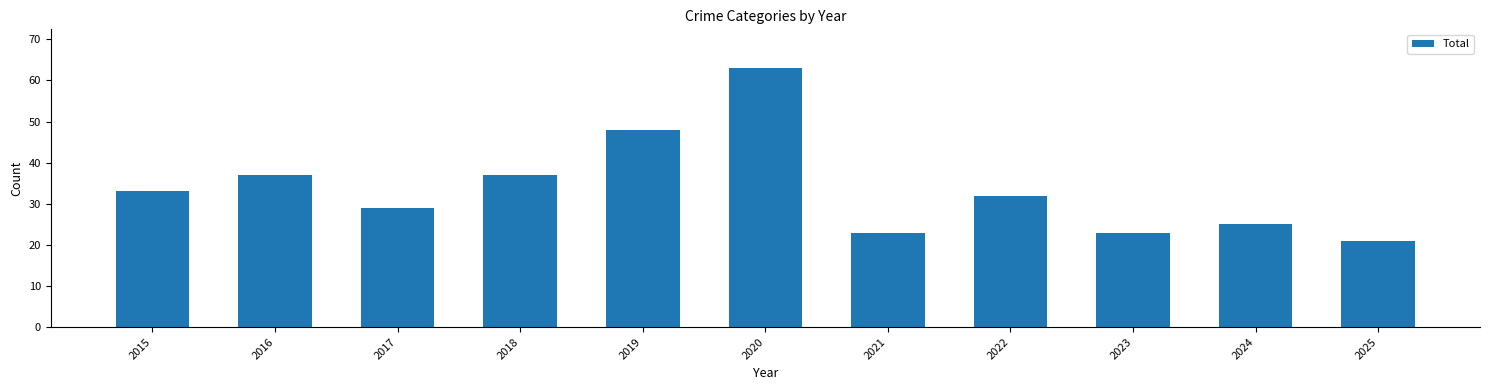

True or false: the data shows 37 at 2018.

True